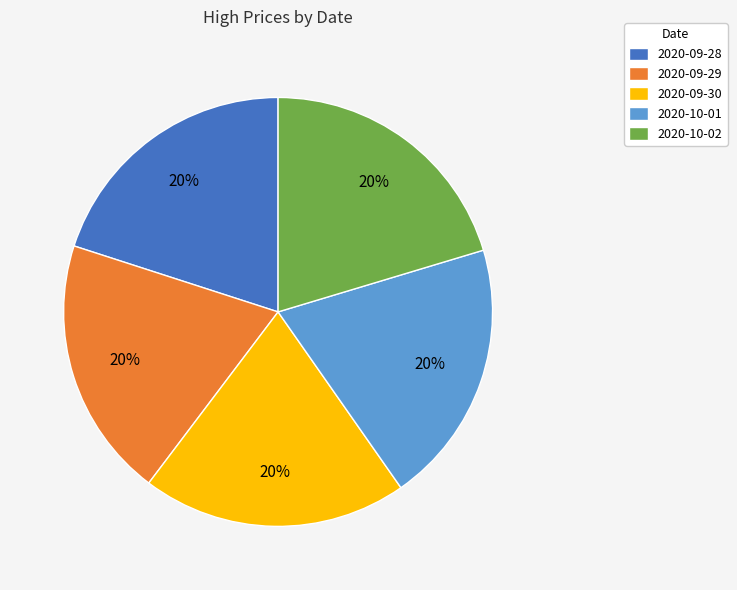

True or false: 2020-10-02 accounts for 20% of the total.

True